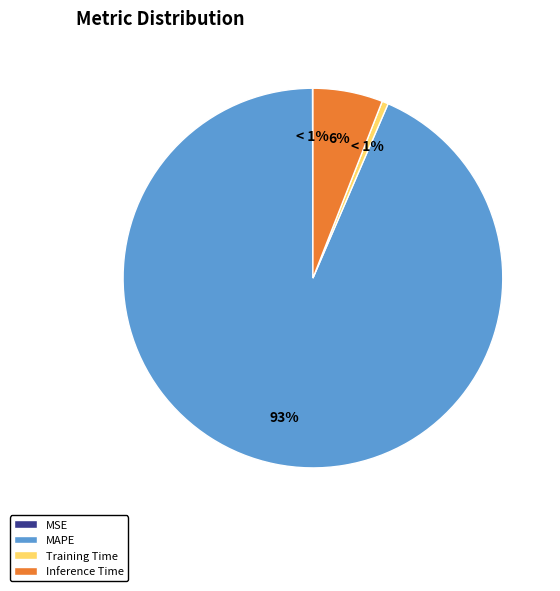

What is the majority slice?

MAPE